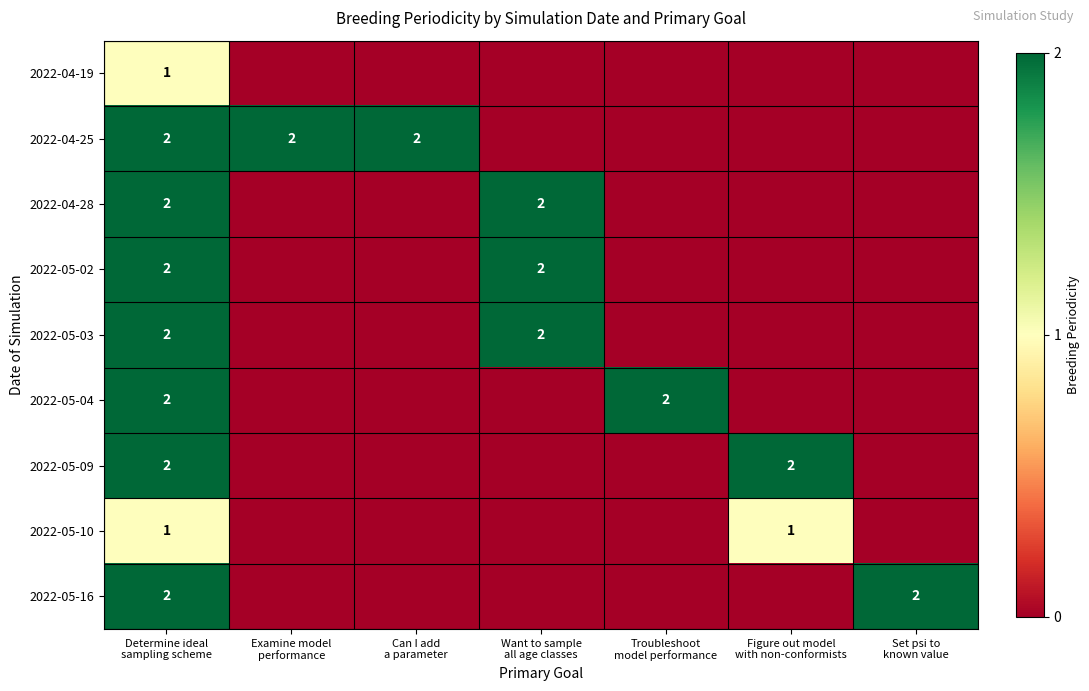

Which series has the largest total across all categories?

2022-04-25